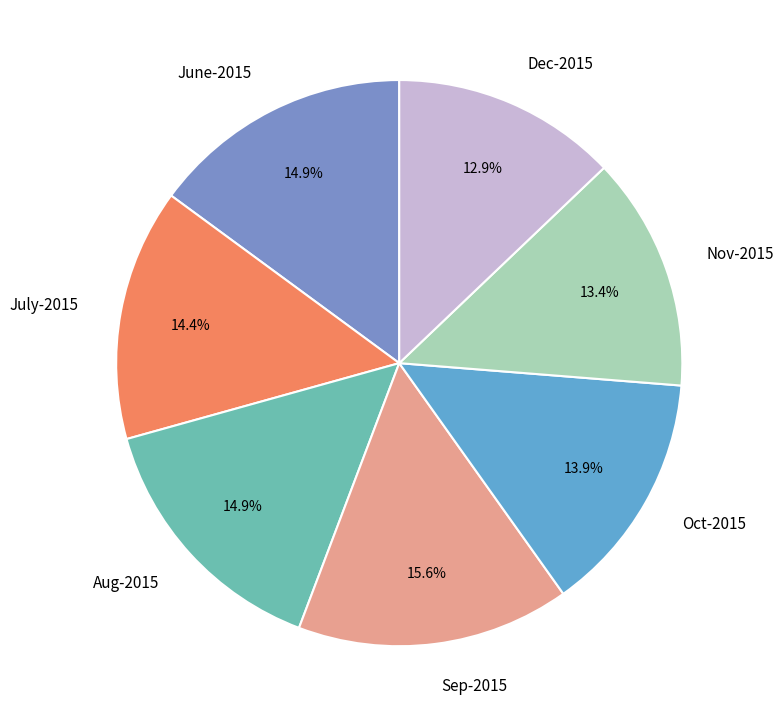

What is the largest slice in the pie chart?

Sep-2015